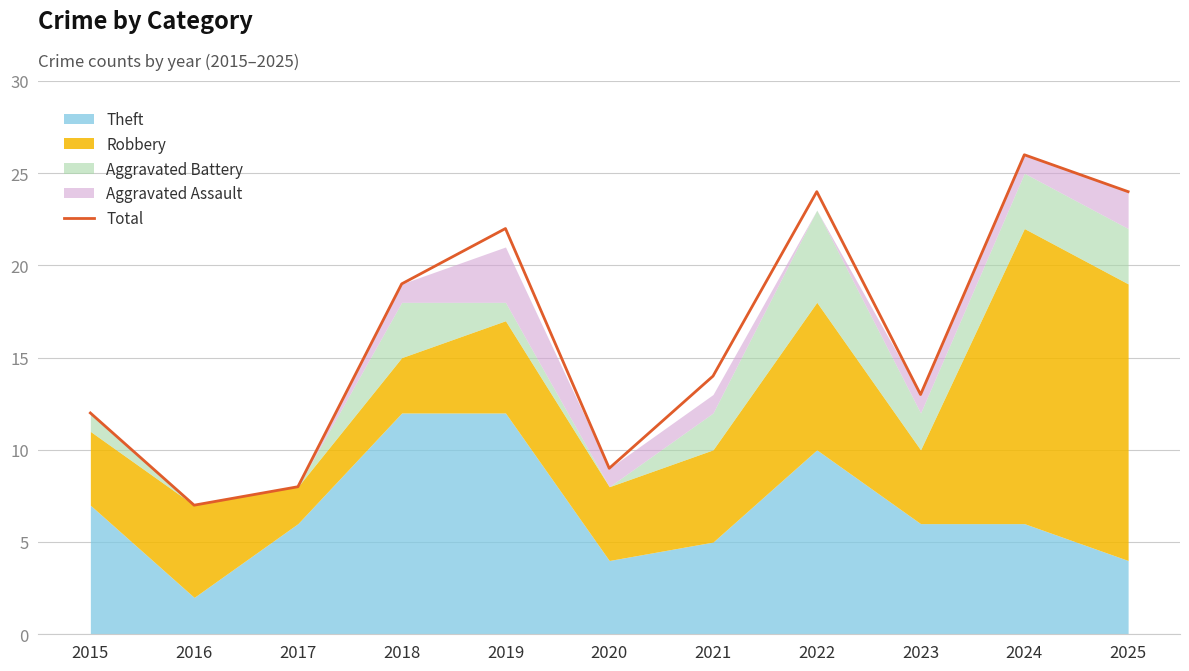

What is the value of the 4th point from the left?

19